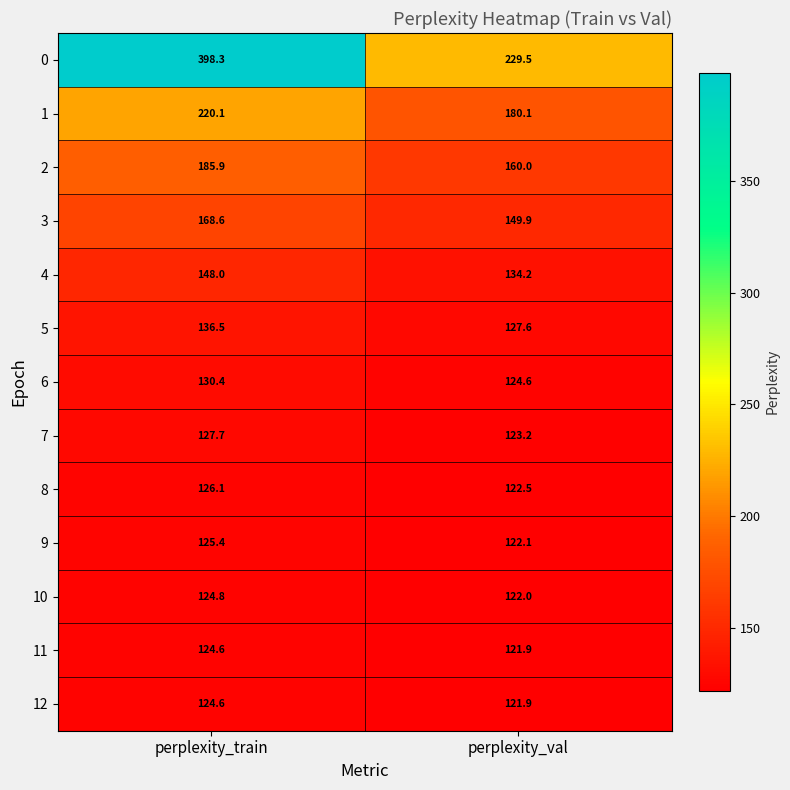

True or false: 3 has a value of 168.6 at perplexity_train.

True